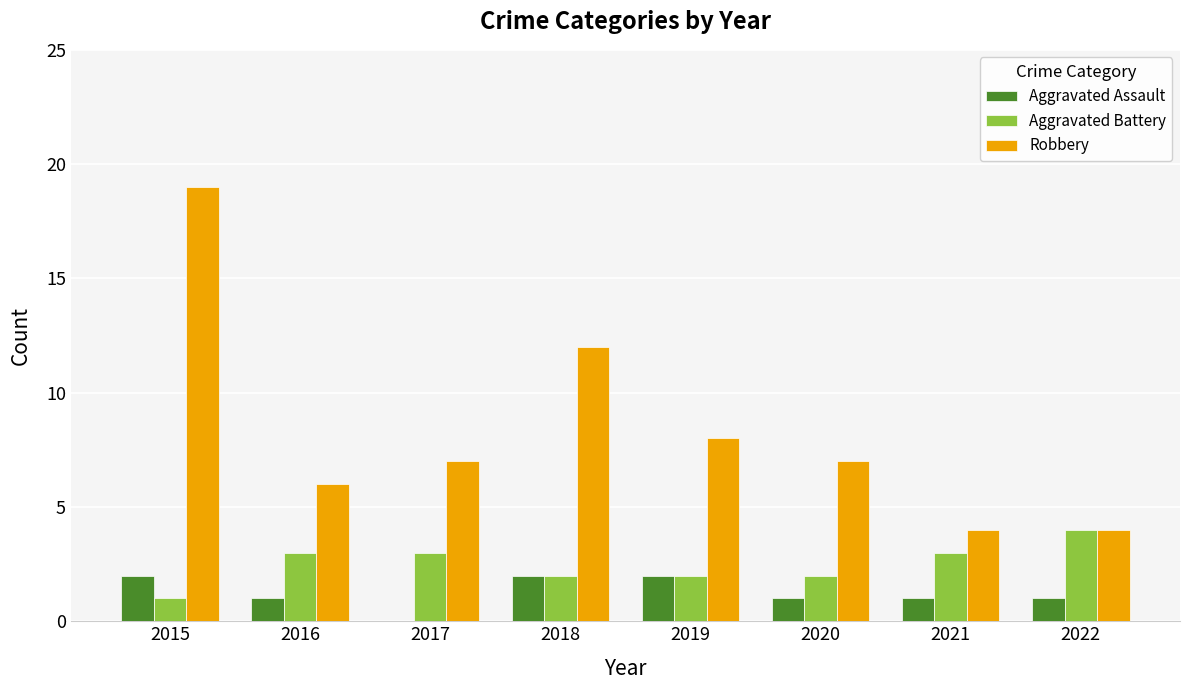

At which category is the sum across all series the highest?

2015